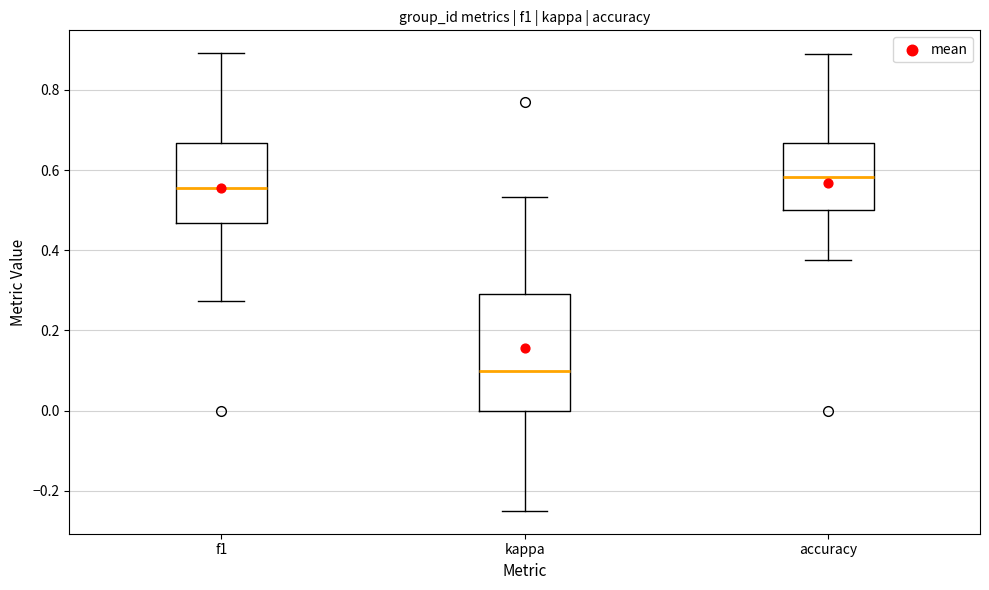

Where does the lower whisker of the box for f1 end on the y-axis? The values are not printed on the chart, so give them approximately, as read against the axis.

0.28